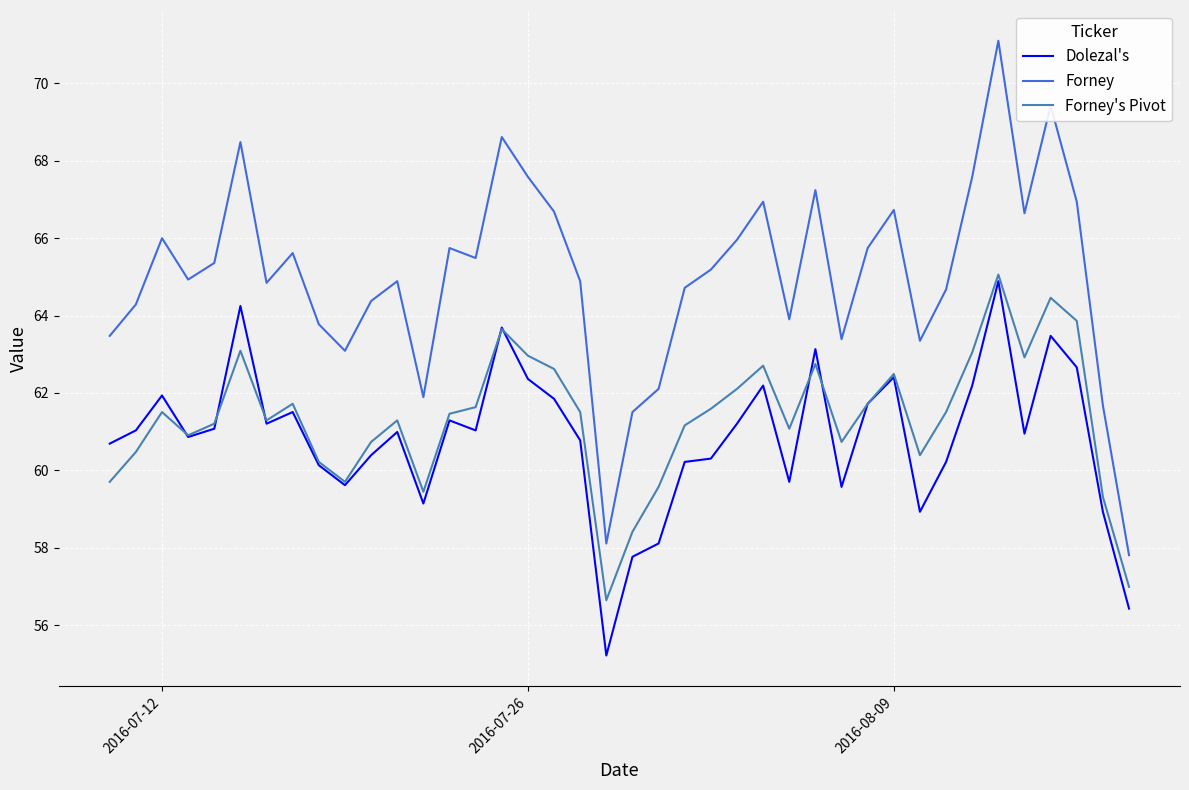

What is the minimum value for Forney's Pivot?

56.6